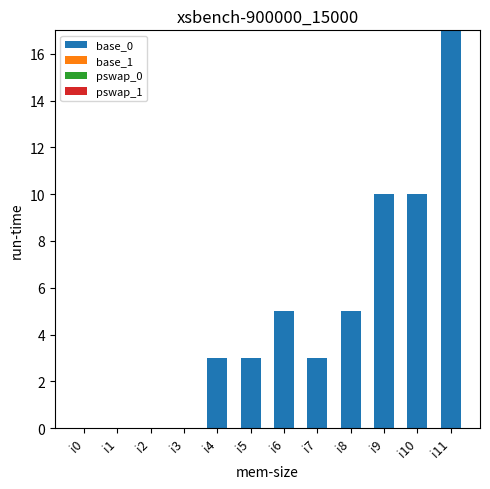

Which has a higher value, i8 or i2?

i8